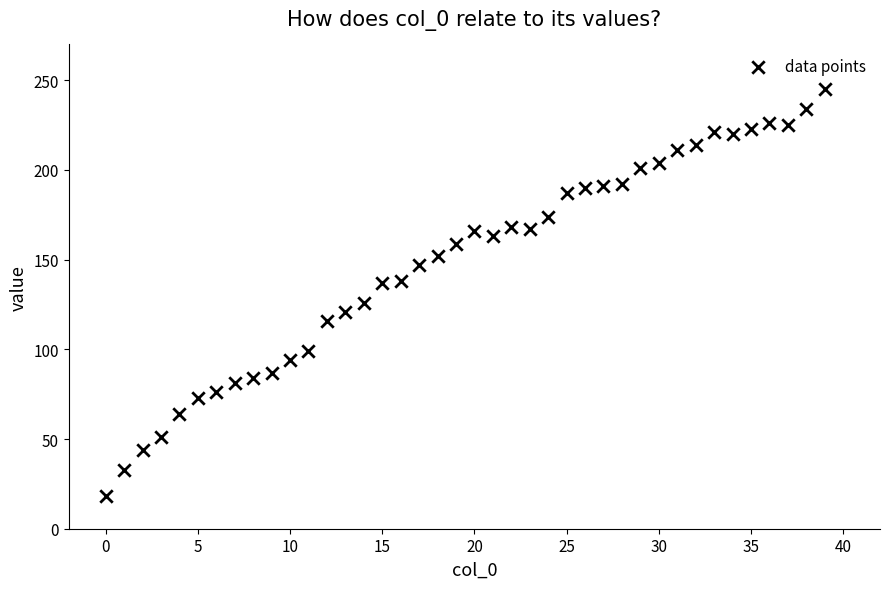

What is the range of Y values (max minus min)?

227